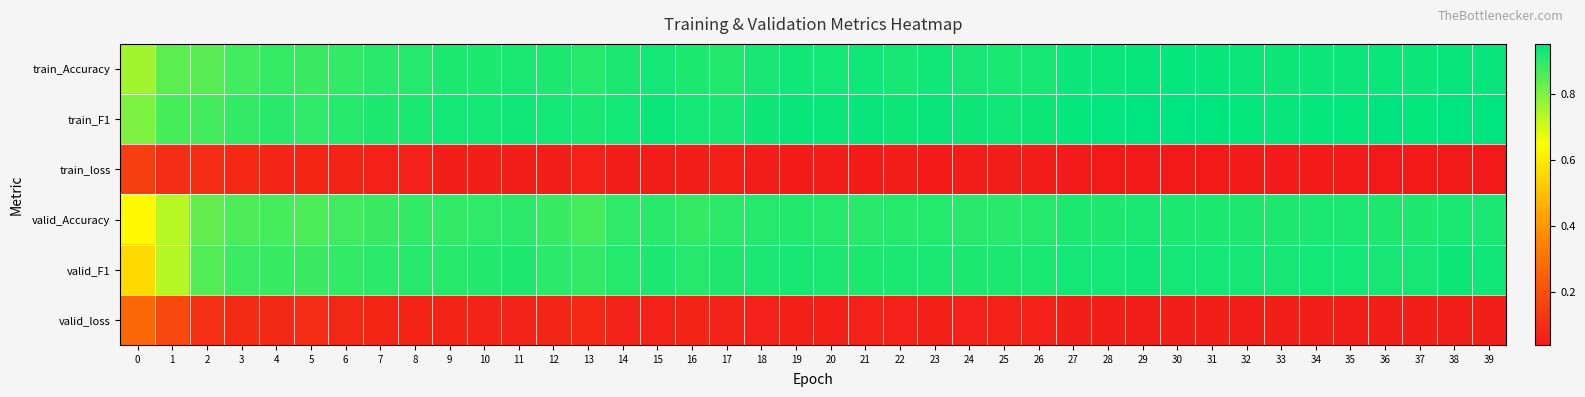

Rank the series by their maximum value, from highest to lowest.

train_F1, train_Accuracy, valid_F1, valid_Accuracy, valid_loss, train_loss